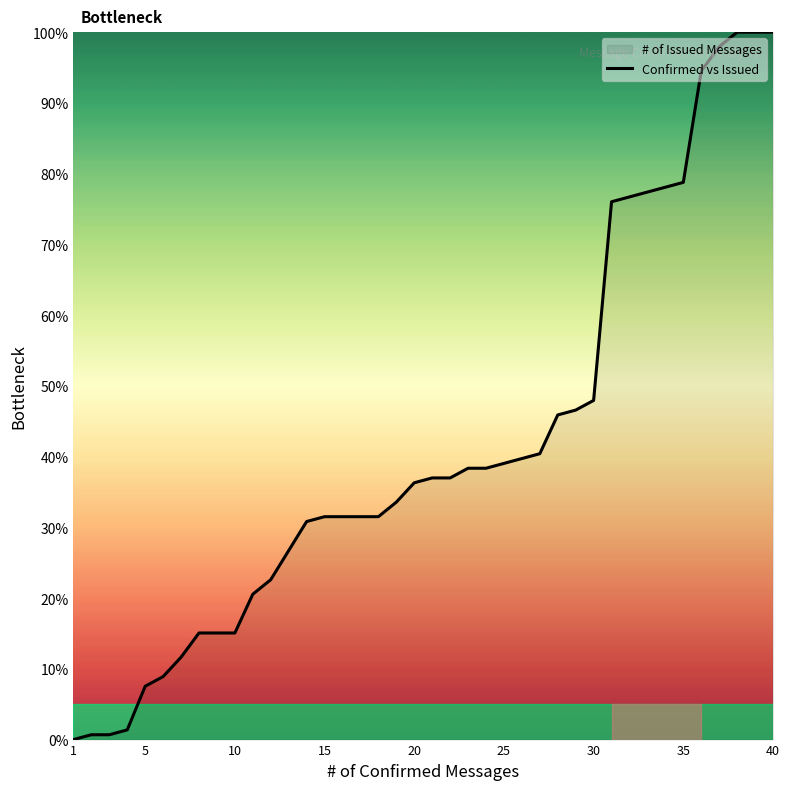

What is the difference between the maximum and minimum values?

100.0